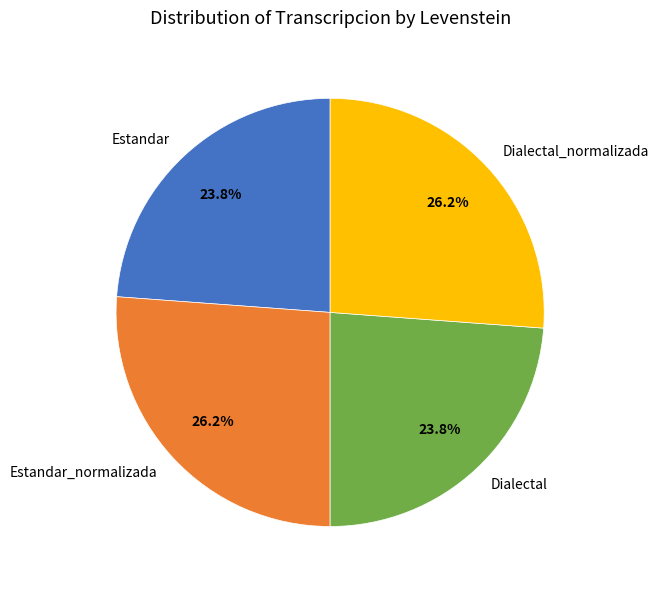

What portion of the pie excludes Dialectal?

76.2%